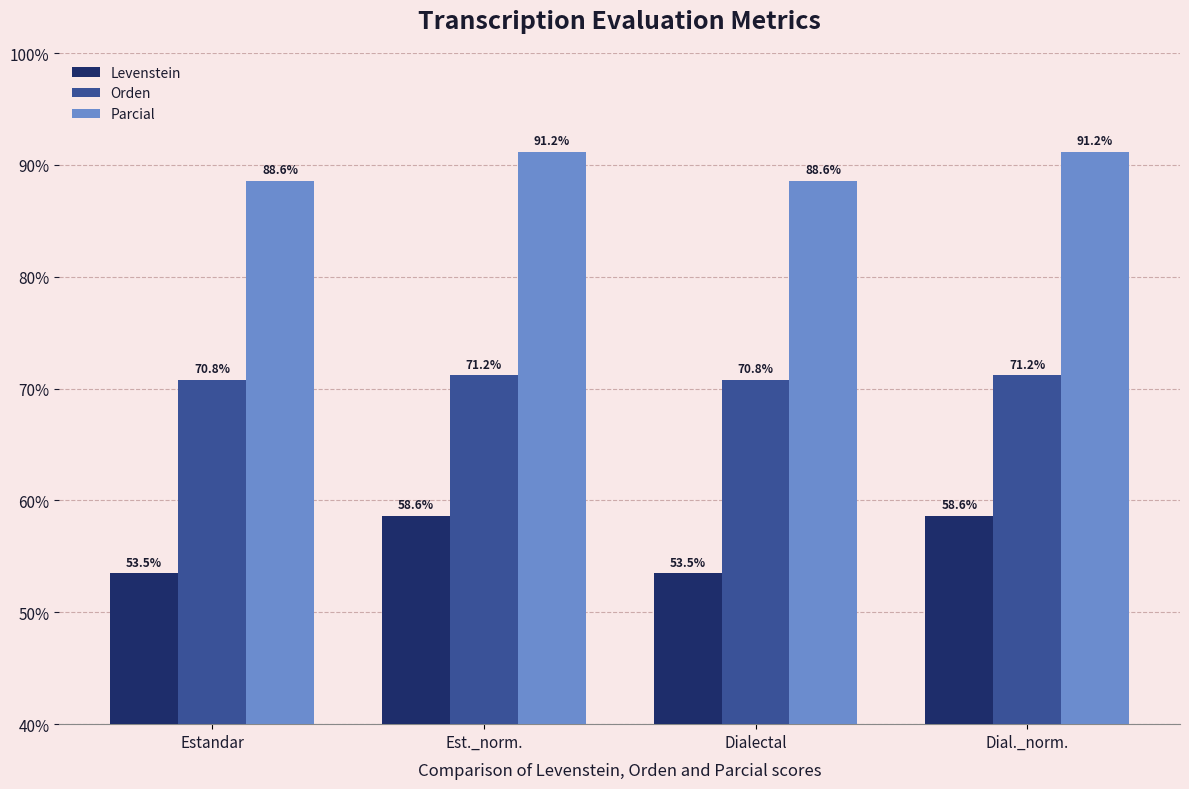

Reading left to right, extract all data points from this chart.

Levenstein: Estandar=53.5	Est._norm.=58.6	Dialectal=53.5	Dial._norm.=58.6
Orden: Estandar=70.8	Est._norm.=71.2	Dialectal=70.8	Dial._norm.=71.2
Parcial: Estandar=88.6	Est._norm.=91.2	Dialectal=88.6	Dial._norm.=91.2